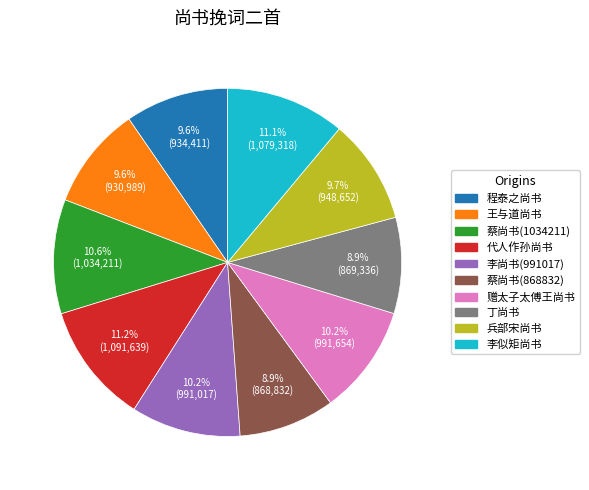

Is there any slice that represents more than half of the pie?

No